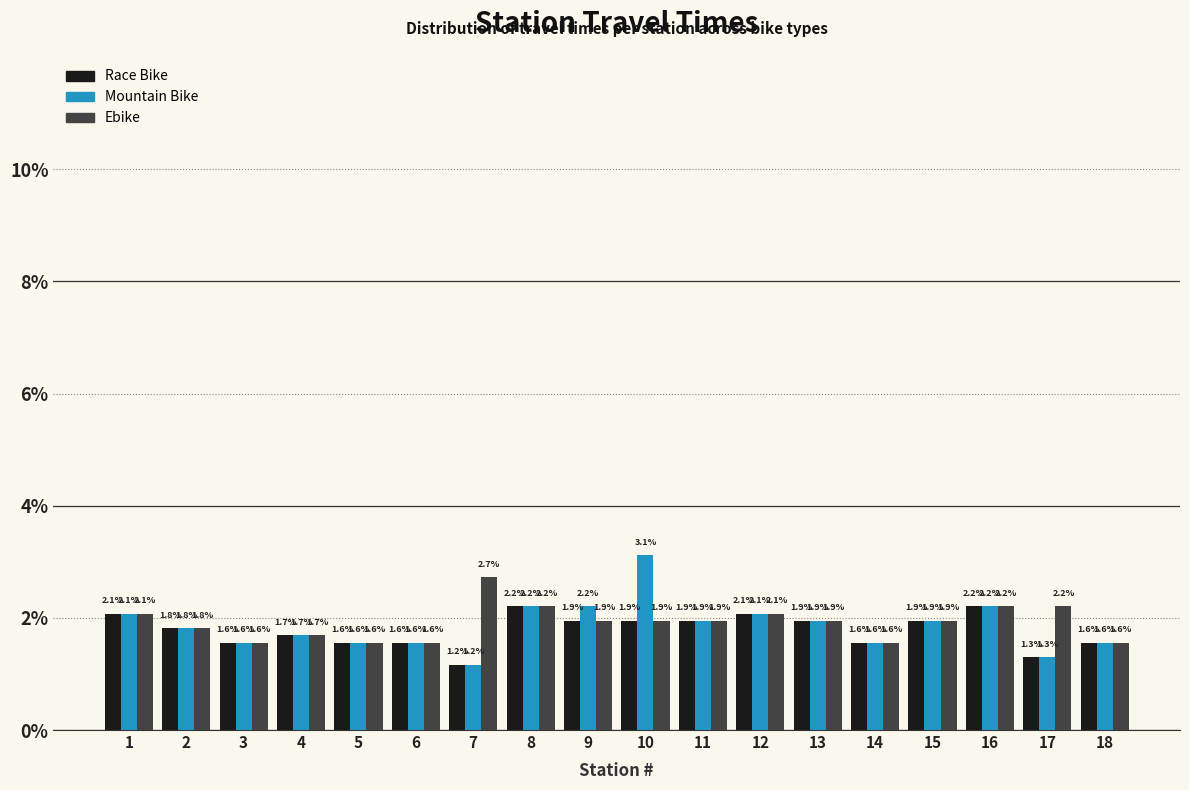

Reading left to right, what are all the values shown in this chart?

Race Bike: 1=2.1	2=1.8	3=1.6	4=1.7	5=1.6	6=1.6	7=1.2	8=2.2	9=1.9	10=1.9	11=1.9	12=2.1	13=1.9	14=1.6	15=1.9	16=2.2	17=1.3	18=1.6
Mountain Bike: 1=2.1	2=1.8	3=1.6	4=1.7	5=1.6	6=1.6	7=1.2	8=2.2	9=2.2	10=3.1	11=1.9	12=2.1	13=1.9	14=1.6	15=1.9	16=2.2	17=1.3	18=1.6
Ebike: 1=2.1	2=1.8	3=1.6	4=1.7	5=1.6	6=1.6	7=2.7	8=2.2	9=1.9	10=1.9	11=1.9	12=2.1	13=1.9	14=1.6	15=1.9	16=2.2	17=2.2	18=1.6